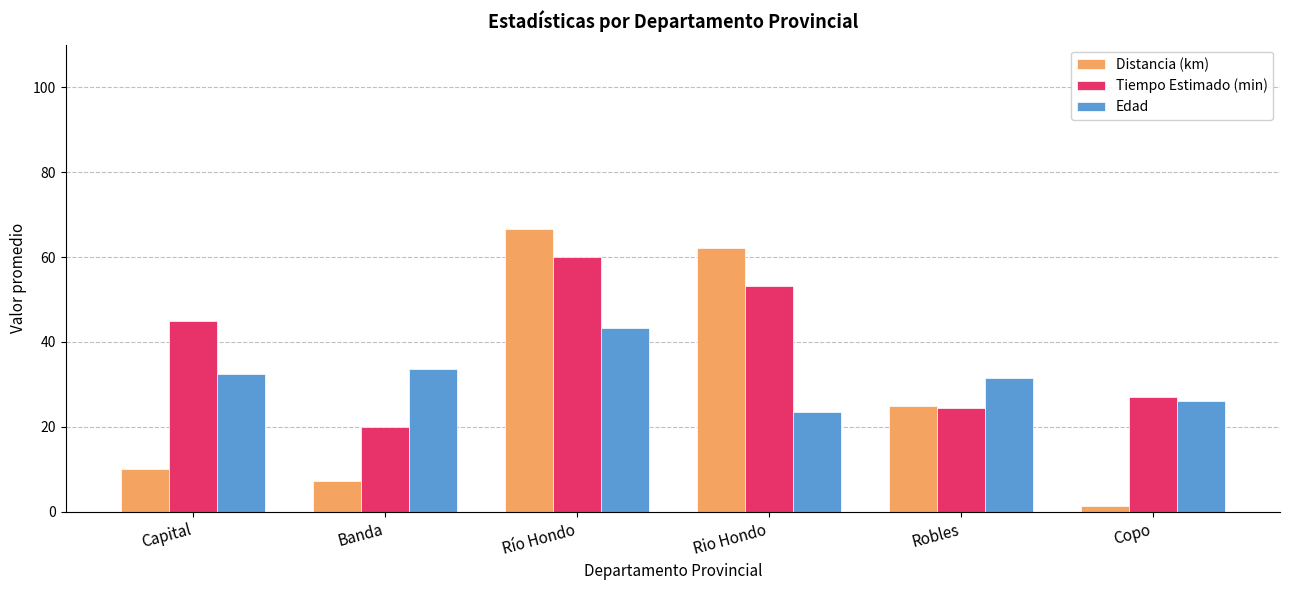

Which series has the largest total across all categories?

Tiempo Estimado (min)